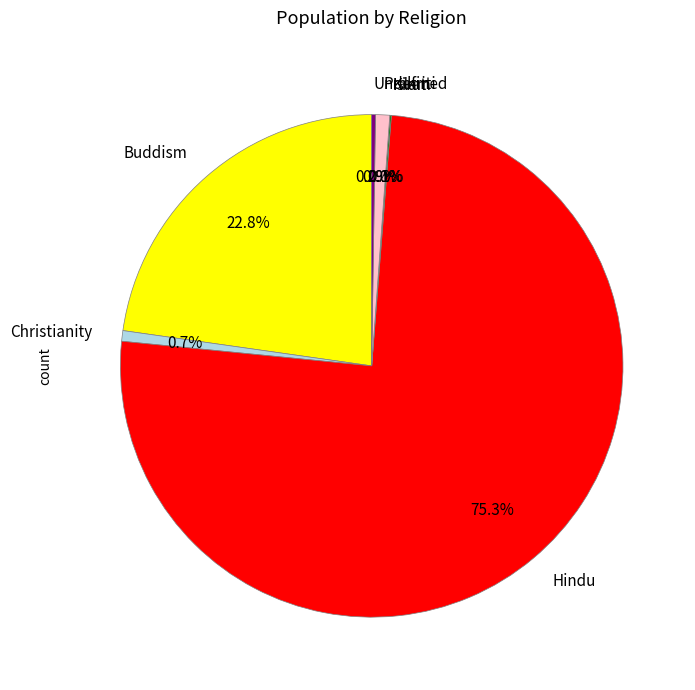

Does Hindu represent more than half of the total?

Yes